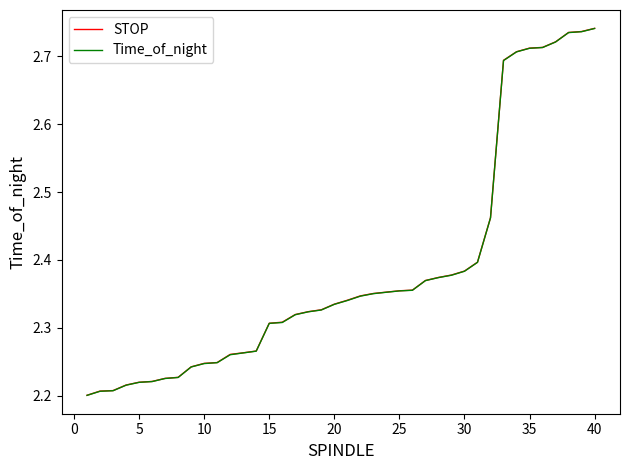

Rank the series by their average value, from lowest to highest.

Time_of_night, STOP